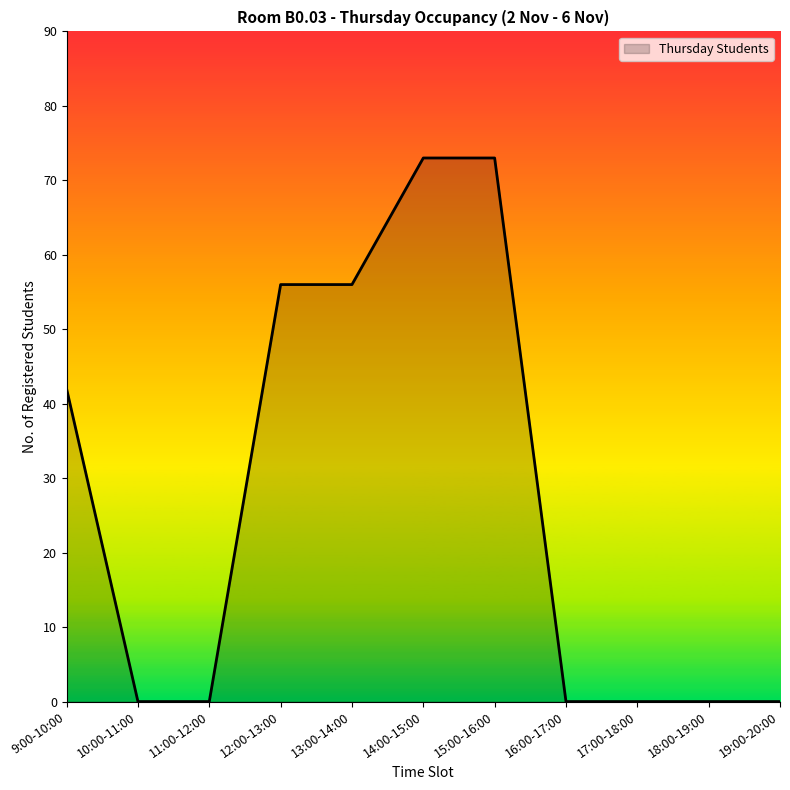

What is the change in value from 12:00-13:00 to 15:00-16:00?

+17